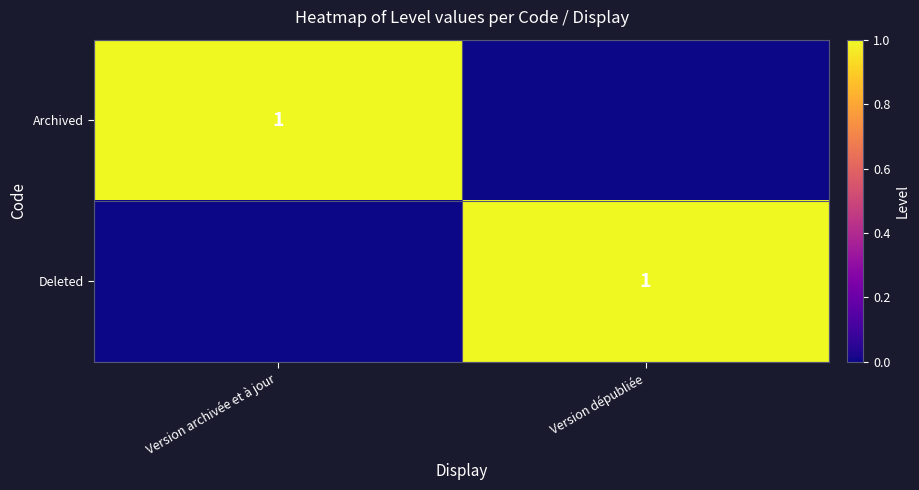

At how many categories does at least one series exceed 0?

2